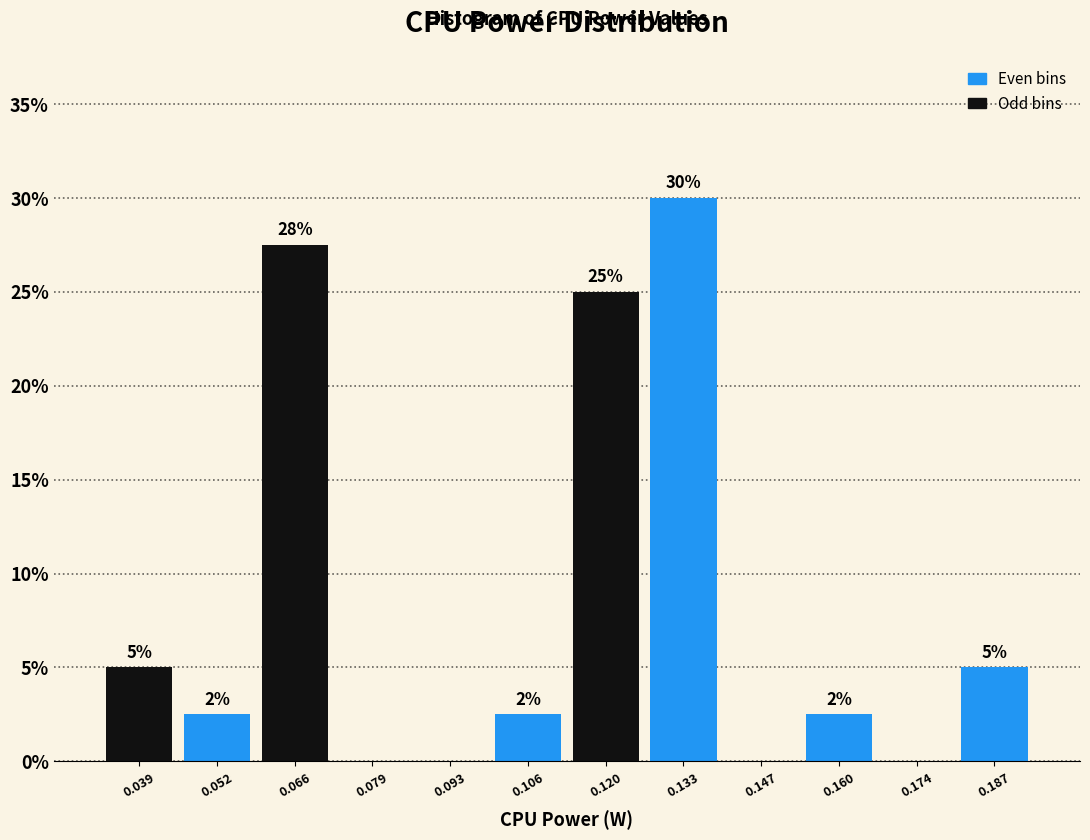

Over which range of the x-axis is the bar tallest?

0.126 to 0.140